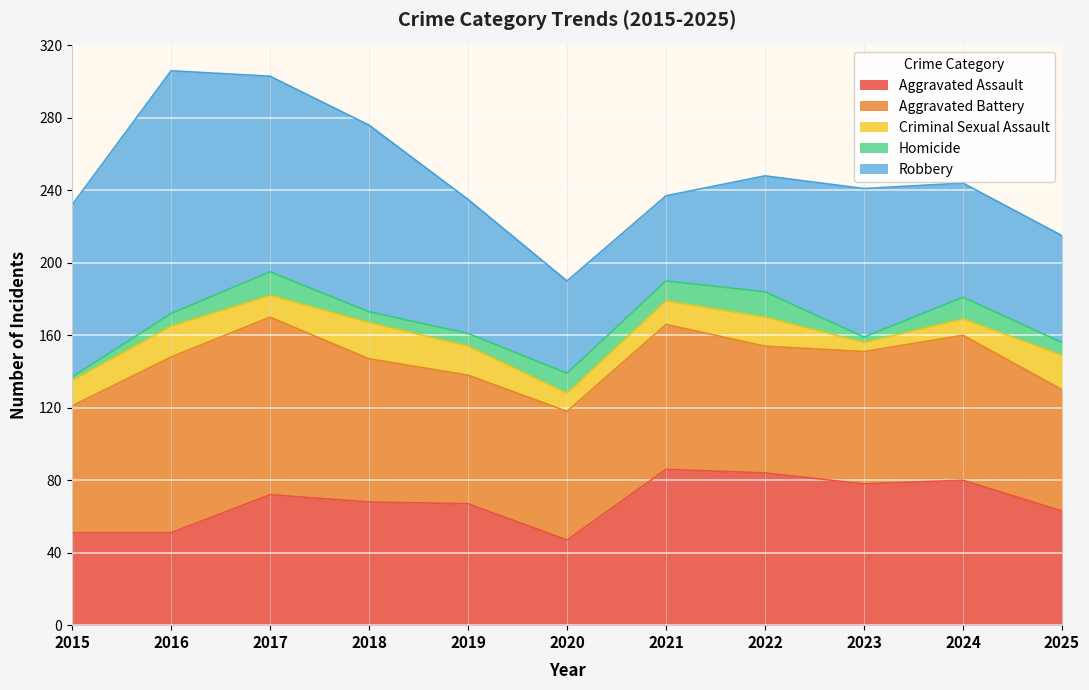

Rank the categories by Robbery value from lowest to highest.

2021, 2020, 2025, 2024, 2022, 2019, 2023, 2015, 2018, 2017, 2016